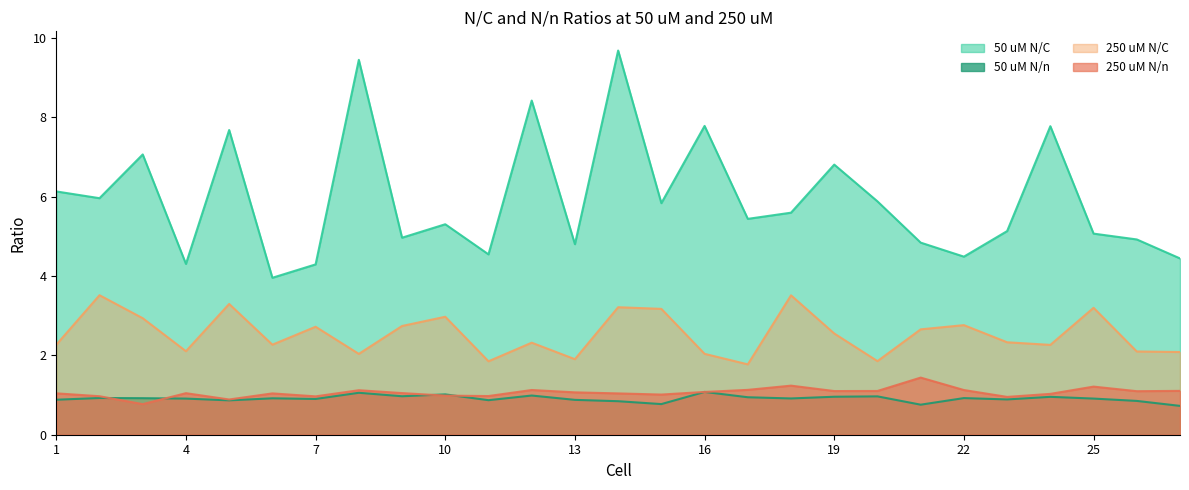

Reading left to right, transcribe all the data shown in this chart.

50 uM N/C: 6.1	6.0	7.1	4.3	7.7	4.0	4.3	9.5	5.0	5.3	4.5	8.4	4.8	9.7	5.8	7.8	5.4	5.6	6.8	5.9	4.8	4.5	5.1	7.8	5.1	4.9	4.4
50 uM N/n: 0.9	0.9	0.9	0.9	0.9	0.9	0.9	1.1	1.0	1.0	0.9	1.0	0.9	0.8	0.8	1.1	0.9	0.9	1.0	1.0	0.8	0.9	0.9	1.0	0.9	0.9	0.7
250 uM N/C: 2.3	3.5	2.9	2.1	3.3	2.3	2.7	2.0	2.7	3.0	1.9	2.3	1.9	3.2	3.2	2.0	1.8	3.5	2.6	1.9	2.7	2.8	2.3	2.3	3.2	2.1	2.1
250 uM N/n: 1.0	1.0	0.8	1.0	0.9	1.0	1.0	1.1	1.0	1.0	1.0	1.1	1.1	1.0	1.0	1.1	1.1	1.2	1.1	1.1	1.4	1.1	1.0	1.0	1.2	1.1	1.1